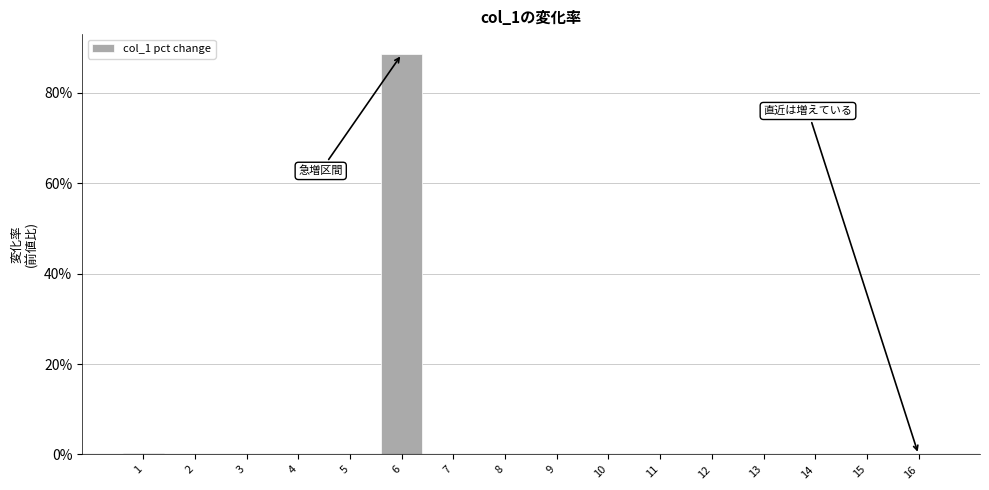

What is the sum of all values?

89.0